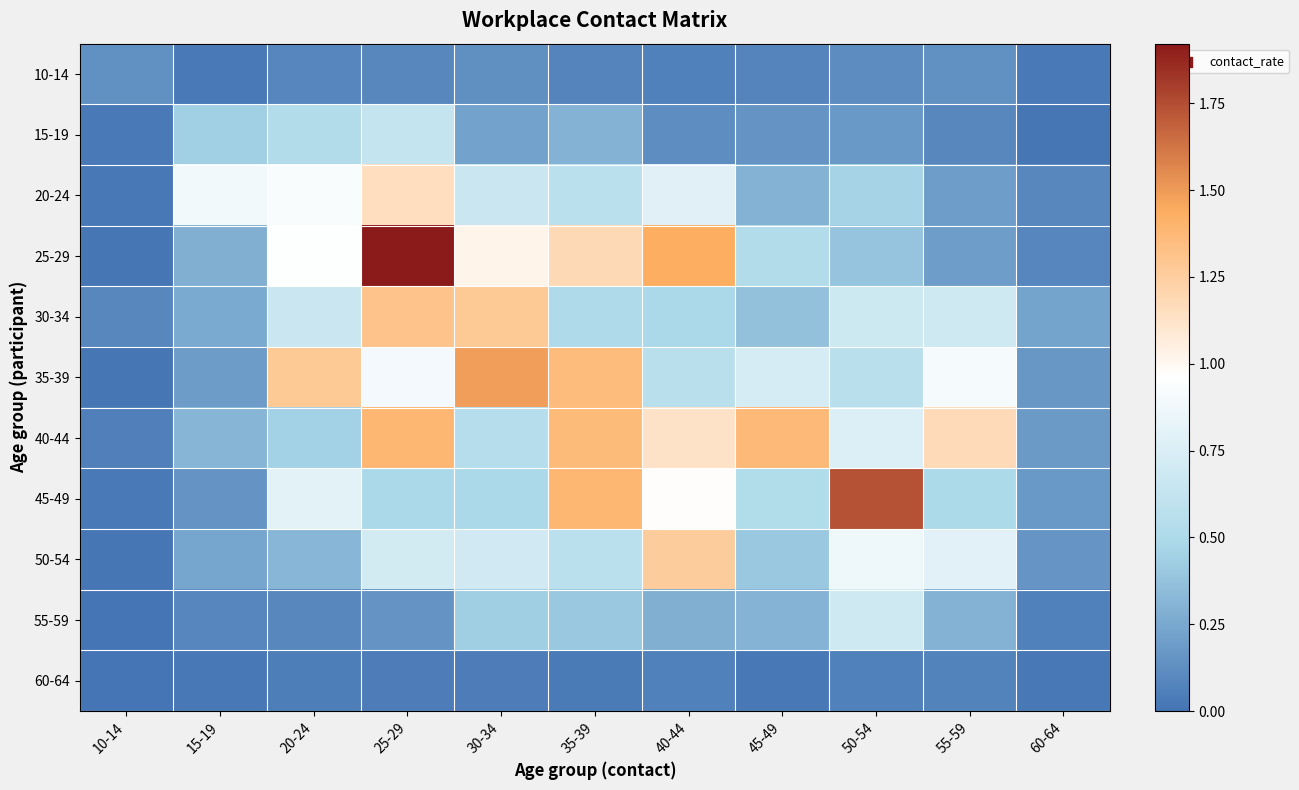

At how many categories does at least one series exceed 1?

8